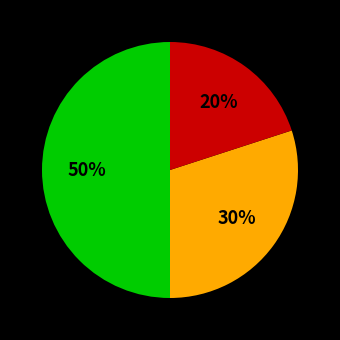

To the nearest percent, what is the difference between the largest and smallest slice percentages?

30%